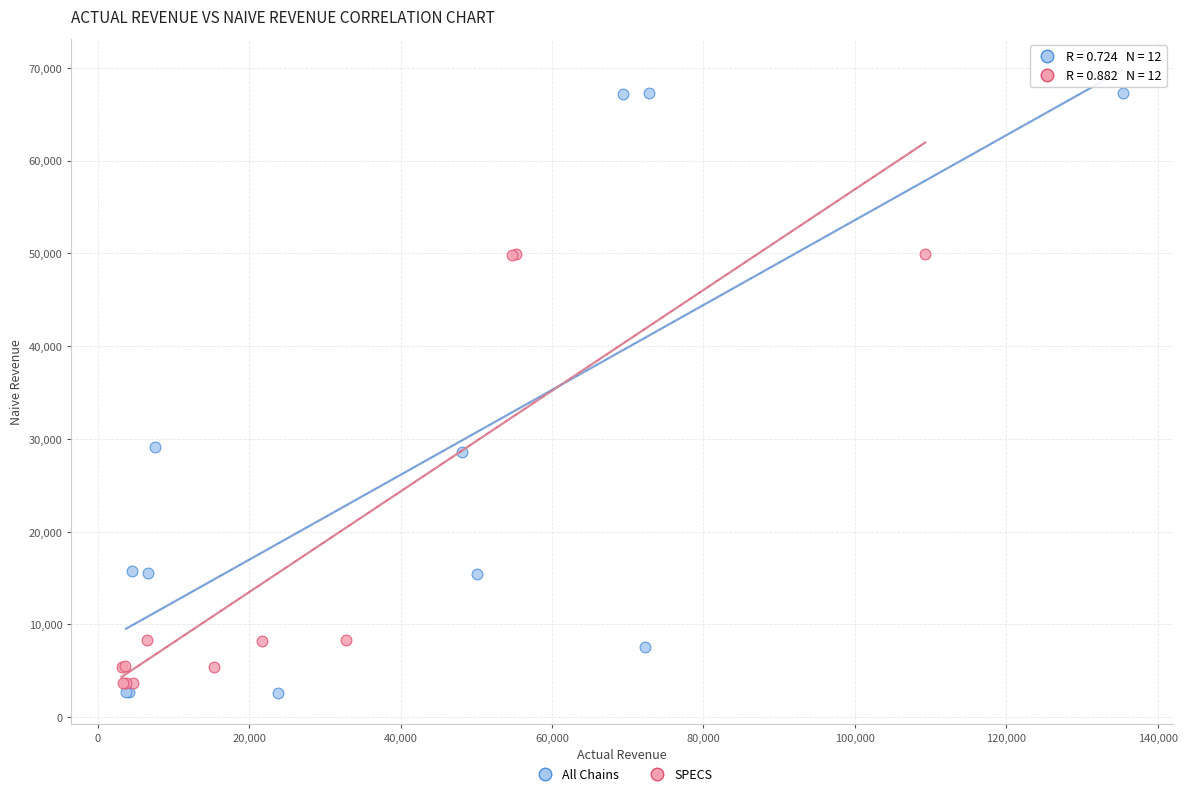

Which series has the largest Y range (max minus min)?

All Chains